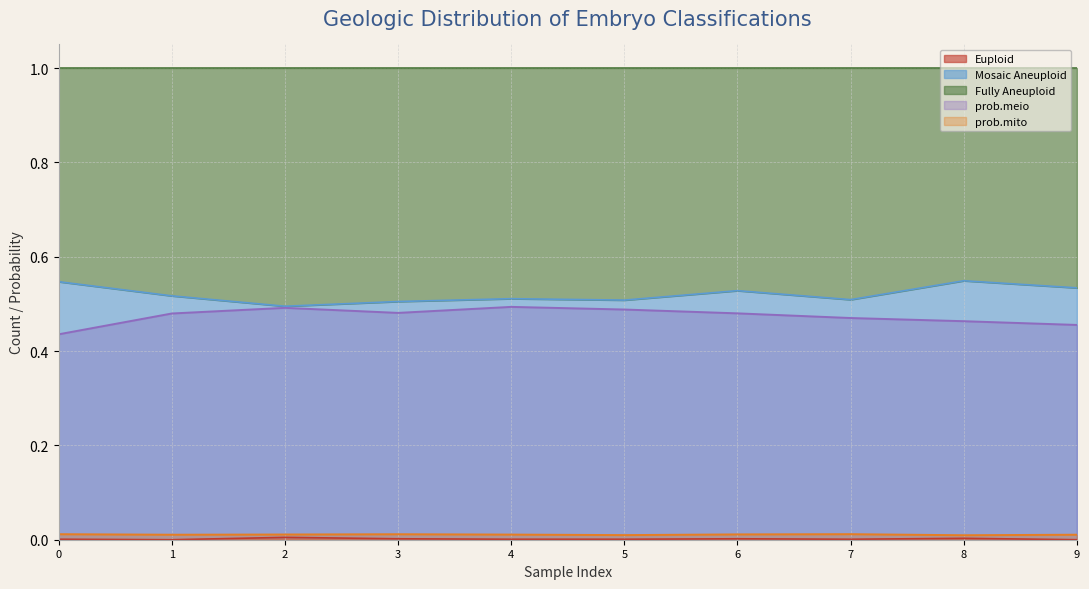

True or false: prob.meio and prob.mito cross at least once.

False